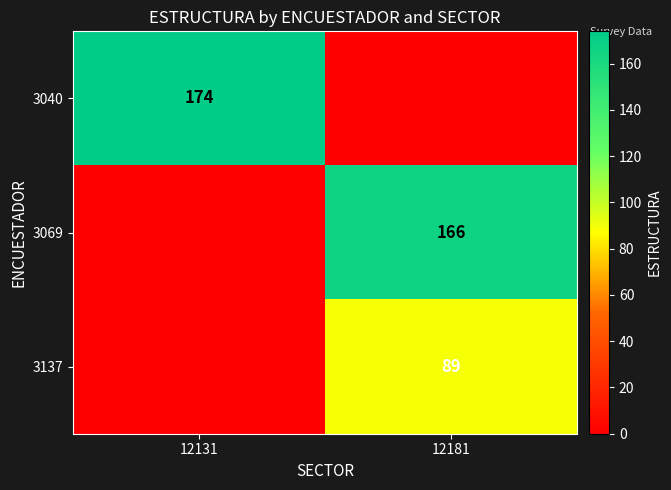

Is the value of 3137 at 12181 greater than the value of 3040 at 12131?

No